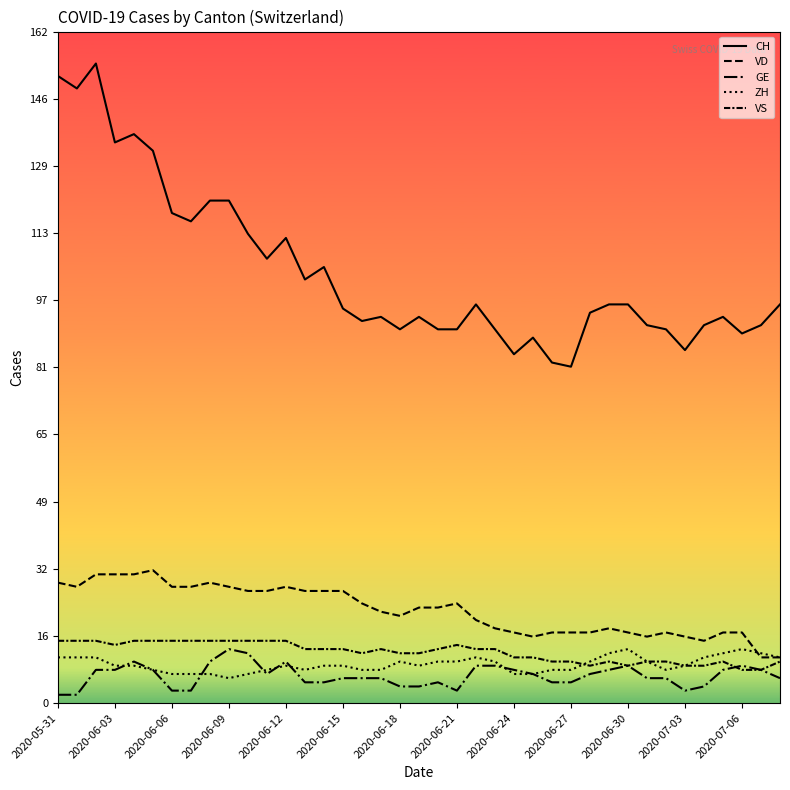

Does the chart have visible grid lines?

No